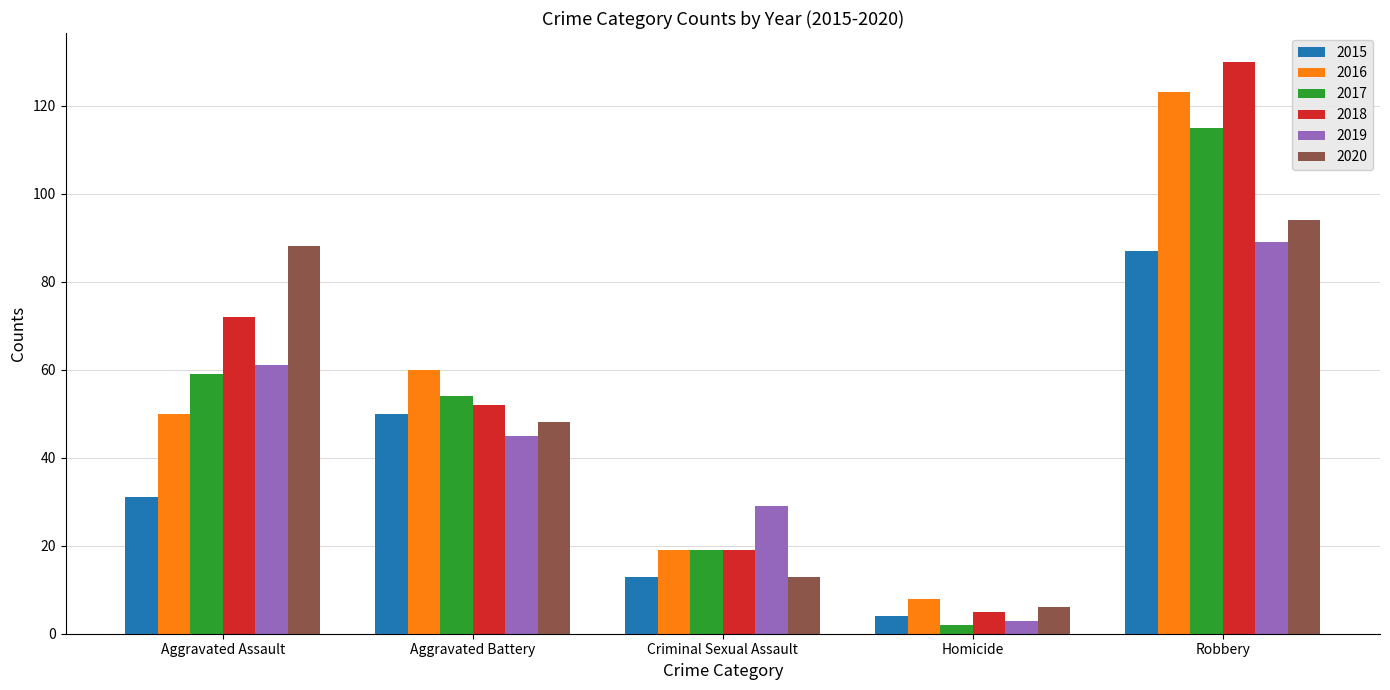

The 2016 series shows 19 at Aggravated Assault. True or false?

False